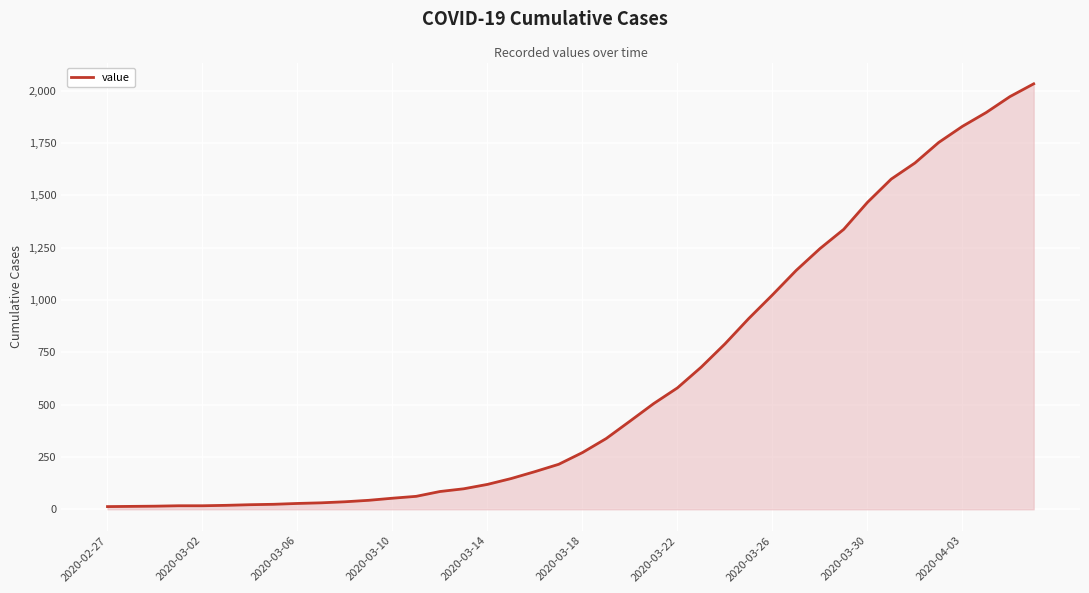

What is the greatest value displayed?

2032